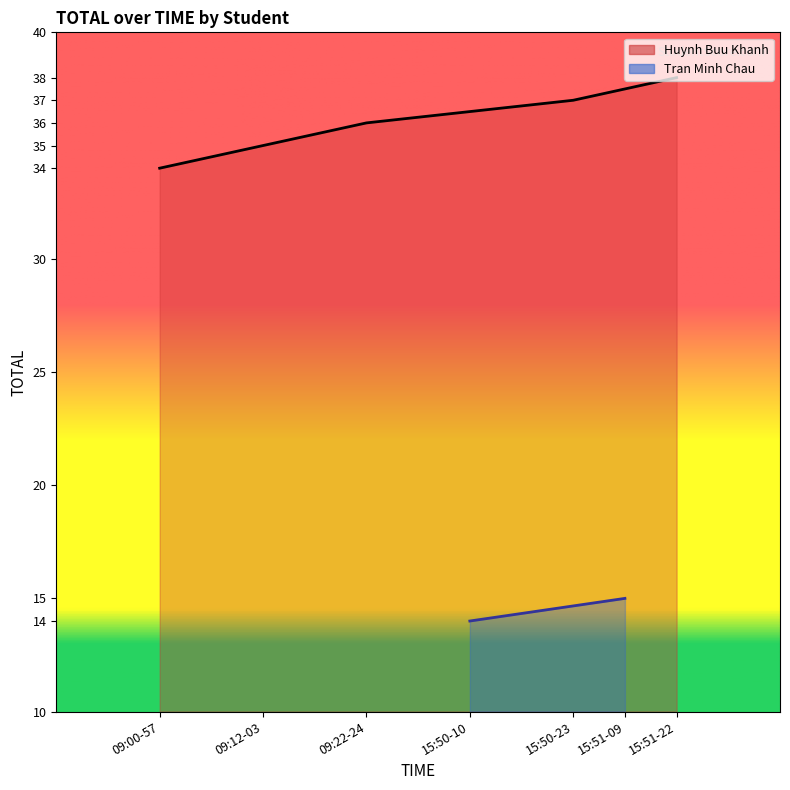

What is the difference between the maximum and minimum values?

4